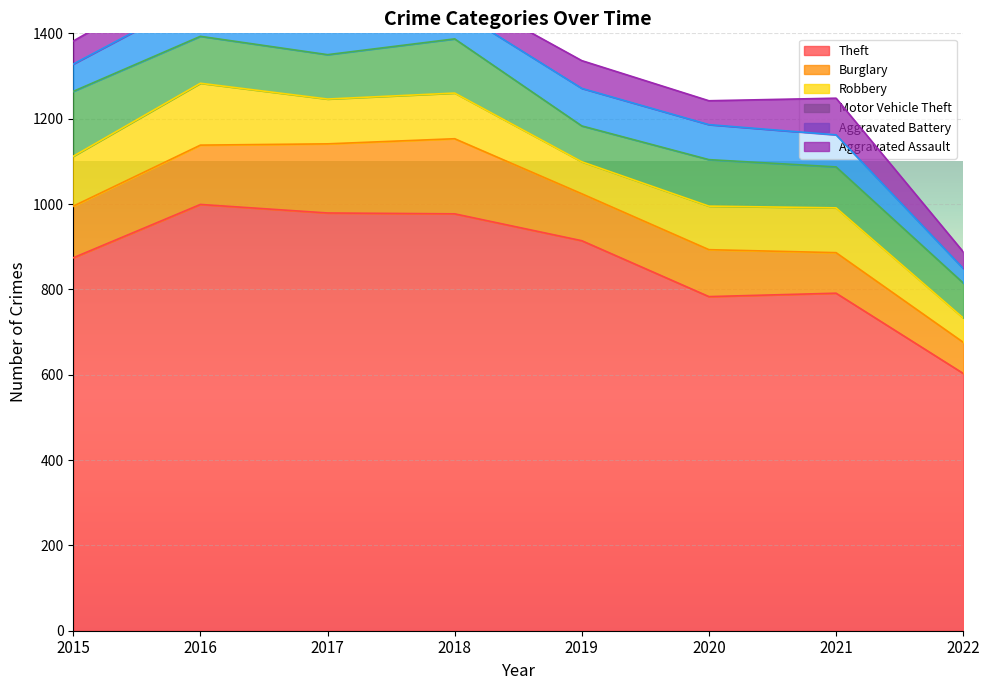

What is the difference between the Motor Vehicle Theft values at 2020 and 2022?

27